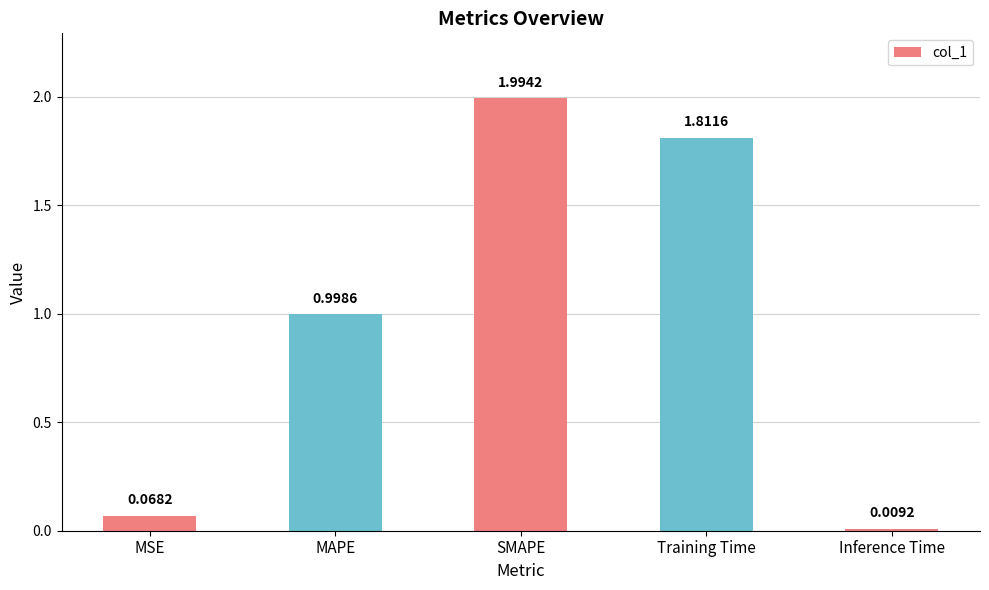

What position from the left is SMAPE?

3